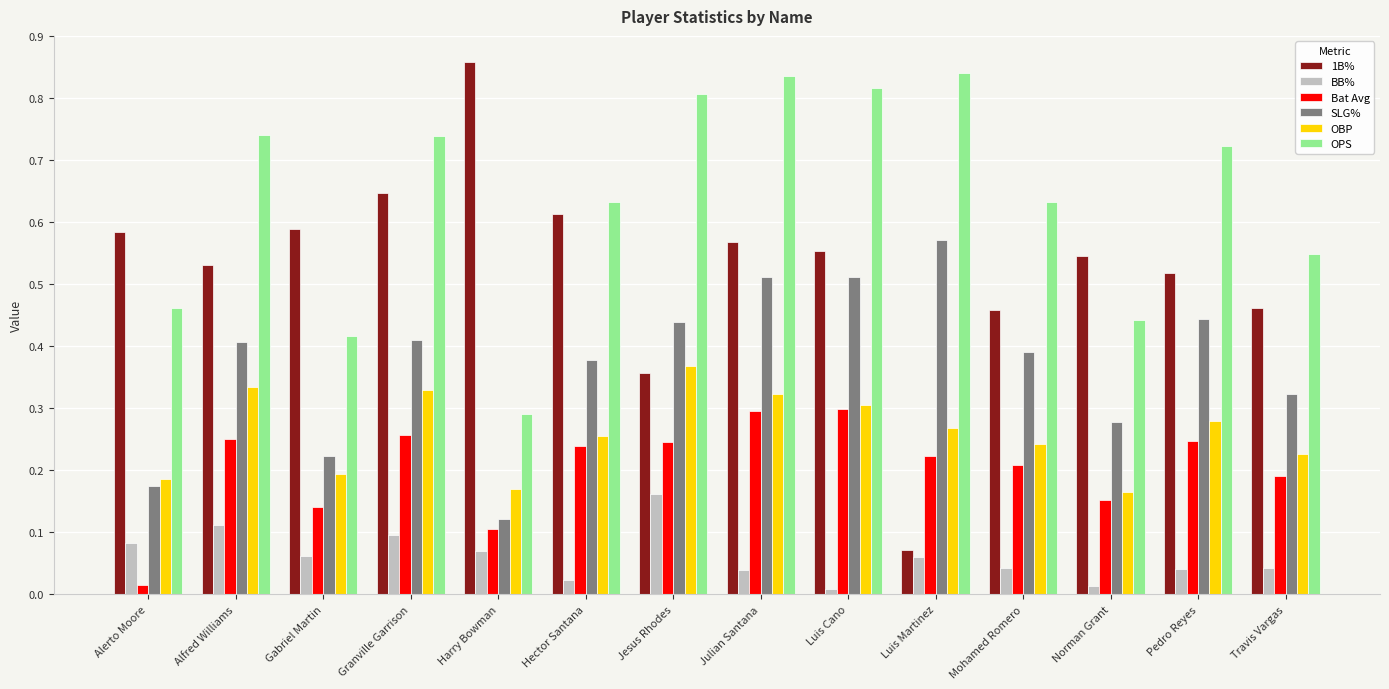

Which series changed the most between Gabriel Martin and Jesus Rhodes?

OPS